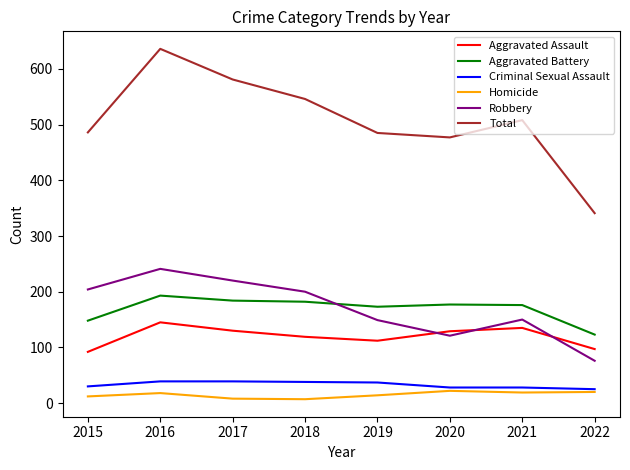

True or false: Total has a value of 546 at 2018.

True